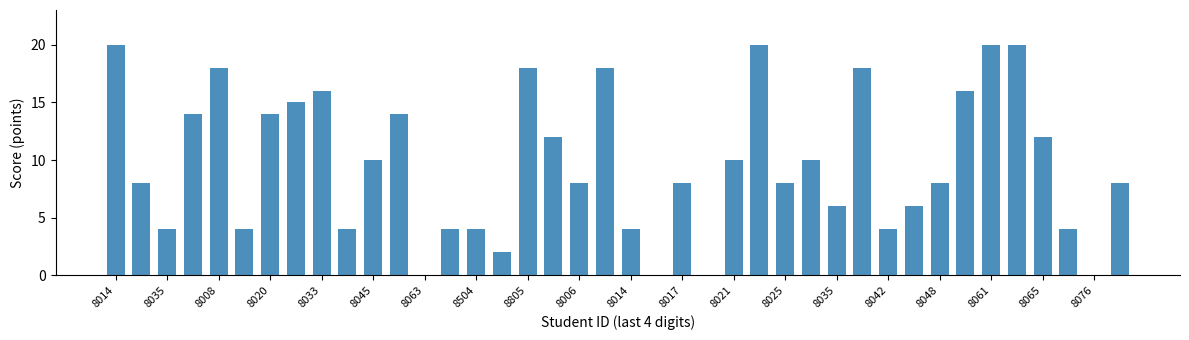

What is the greatest value displayed?

20